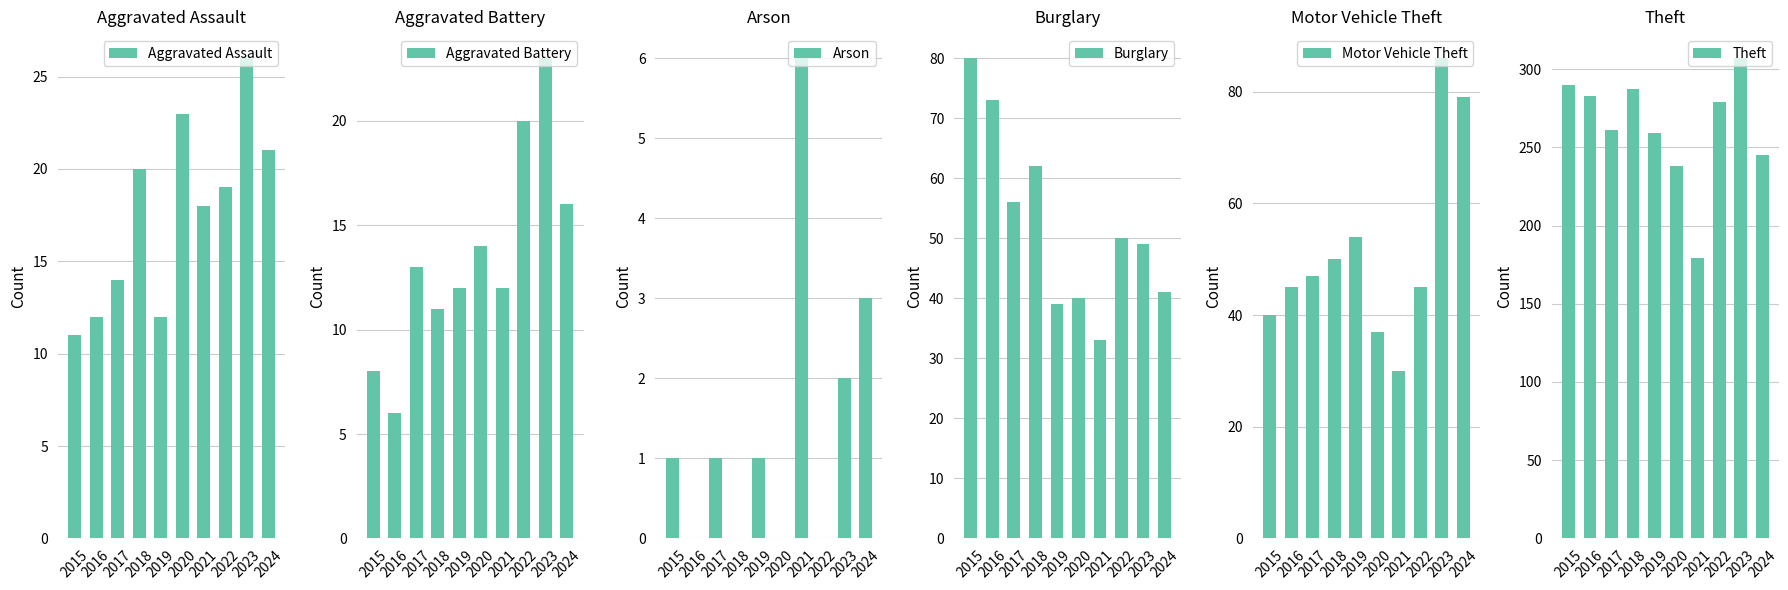

What is the difference between the Motor Vehicle Theft values at 2016 and 2018?

5